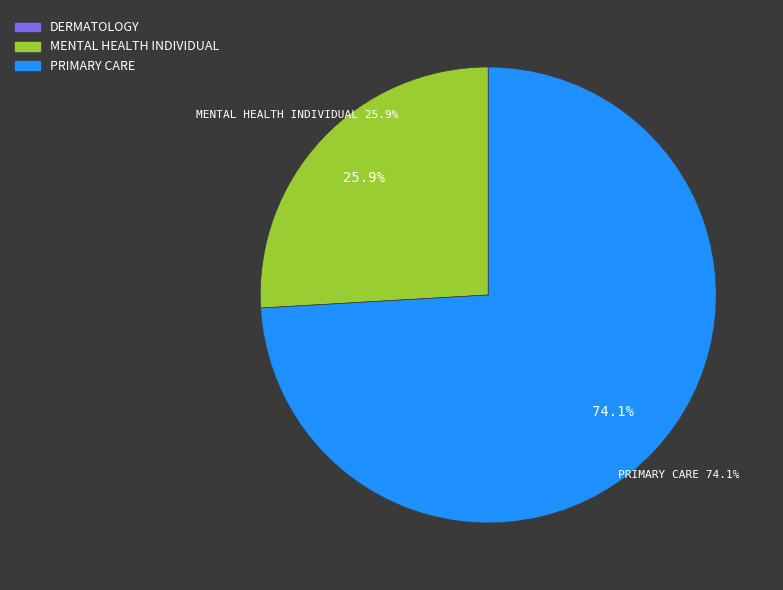

Which slice represents more than half of the pie?

PRIMARY CARE